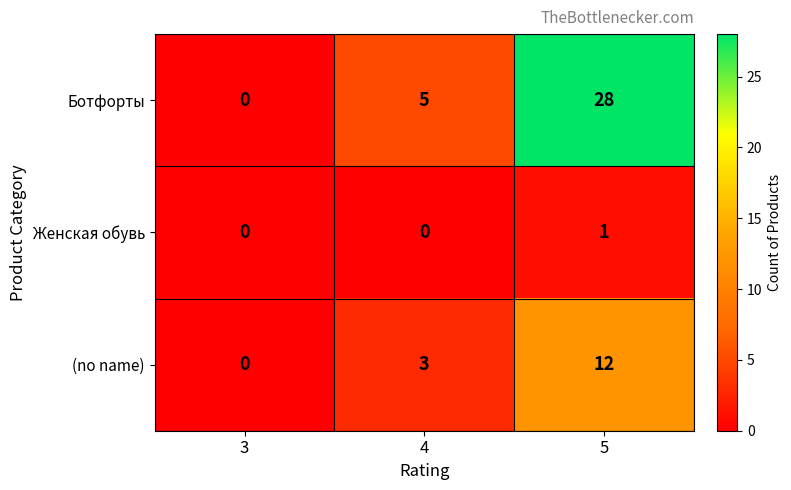

Reading left to right, extract all data points from this chart.

Ботфорты: 3=0	4=5	5=28
Женская обувь: 3=0	4=0	5=1
(no name): 3=0	4=3	5=12